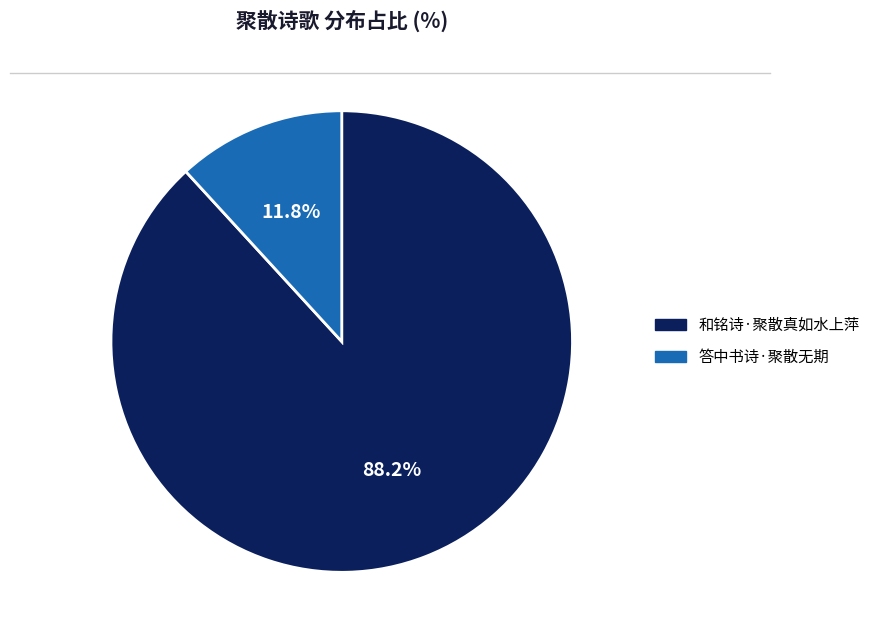

How many segments does this pie chart have?

2